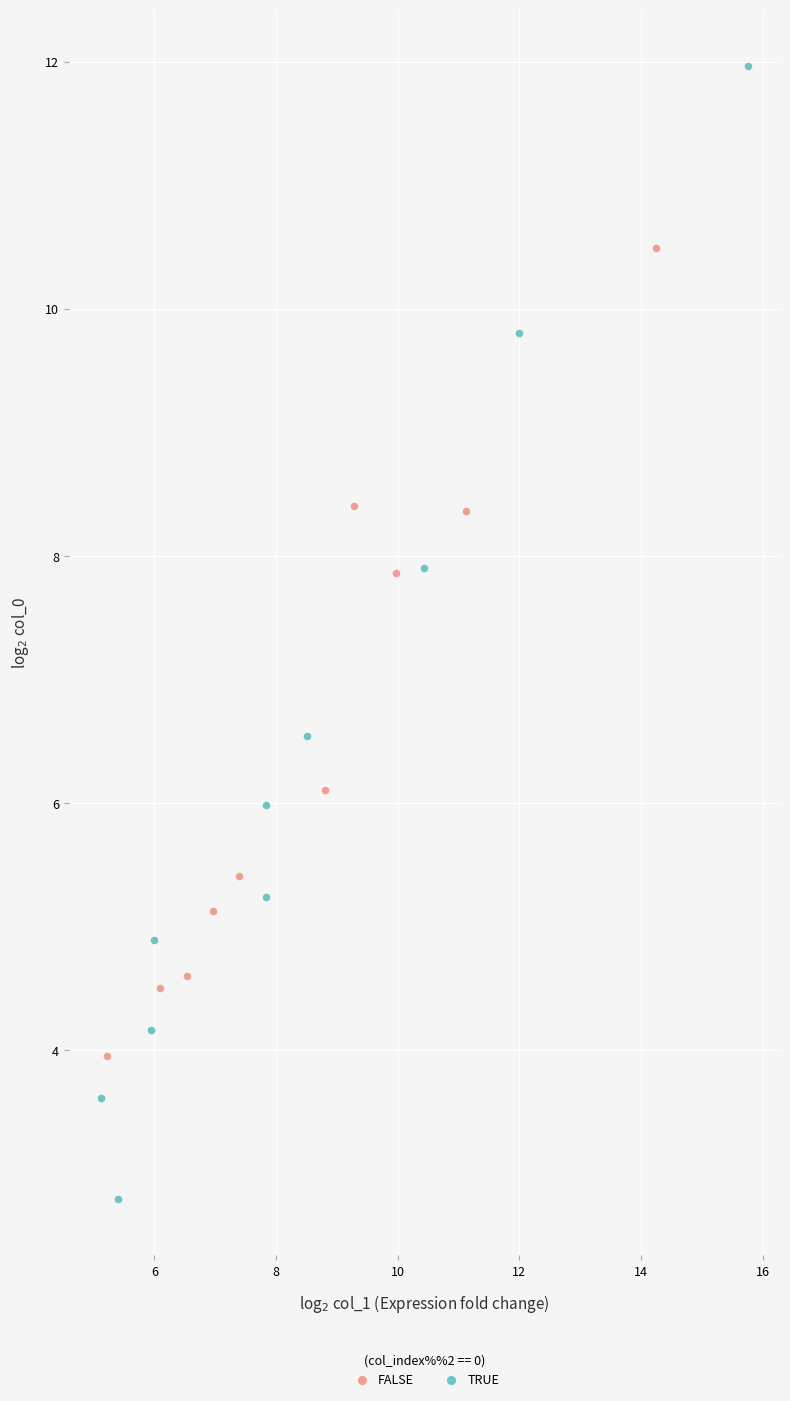

Which series has the largest Y range (max minus min)?

TRUE